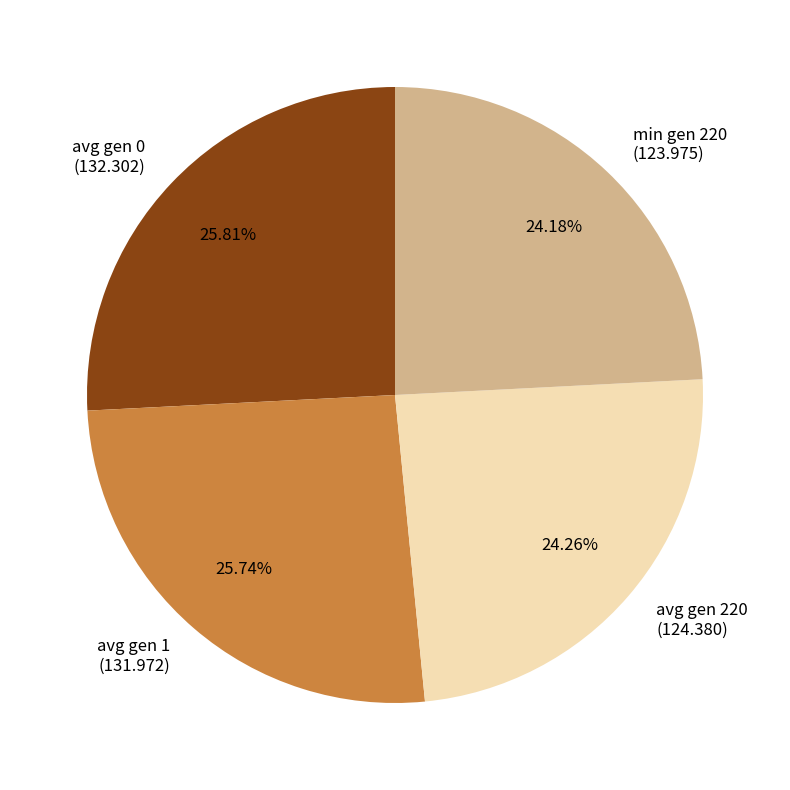

How many slices are in this pie chart?

4